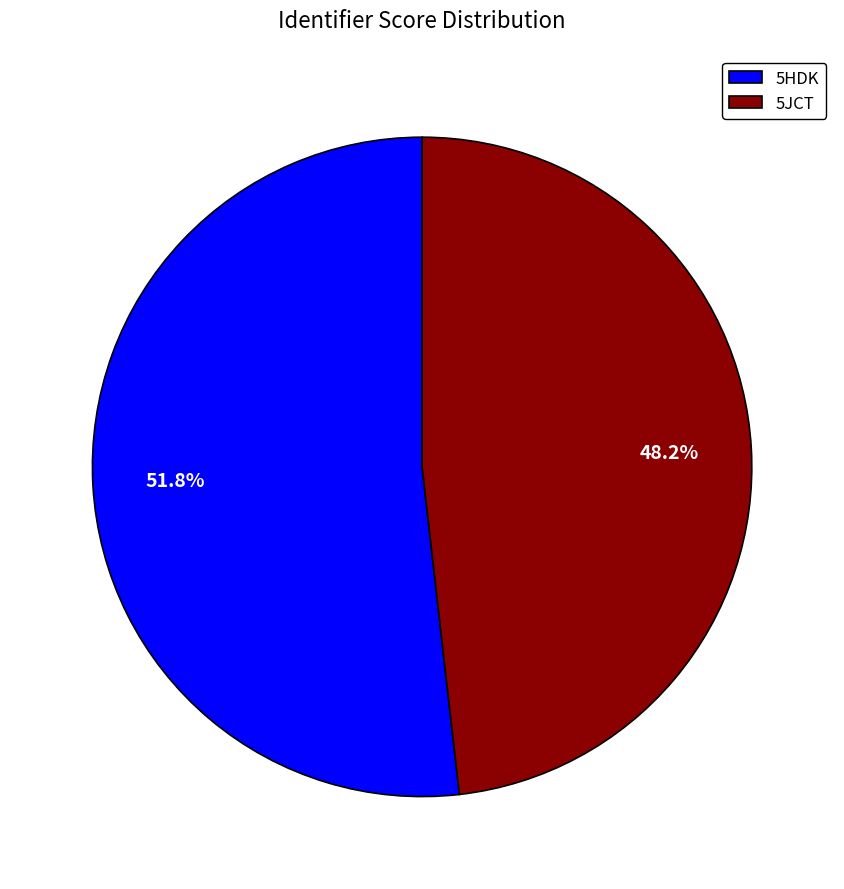

Which category has the biggest portion of the pie?

5HDK